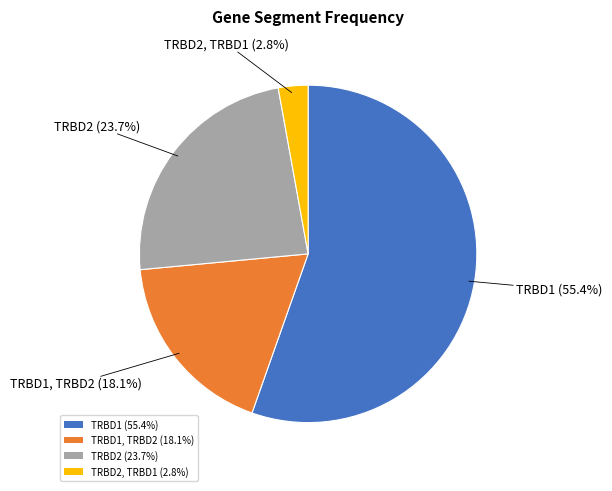

Which slice is the smallest?

TRBD2, TRBD1 (2.8%)